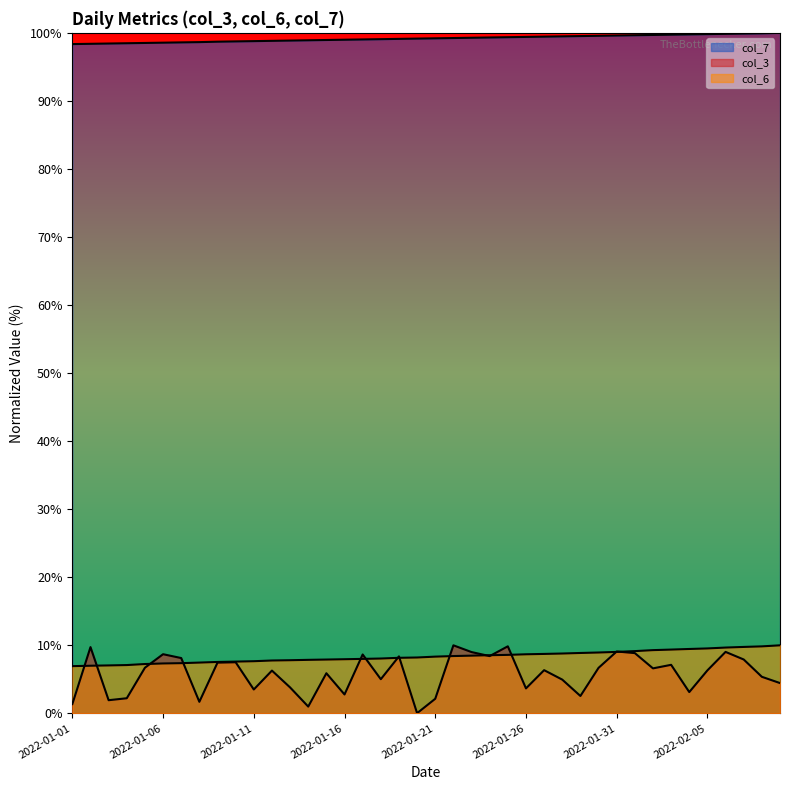

What is the sum of the col_3 values at 2022-01-03 and 2022-01-10?

9.4